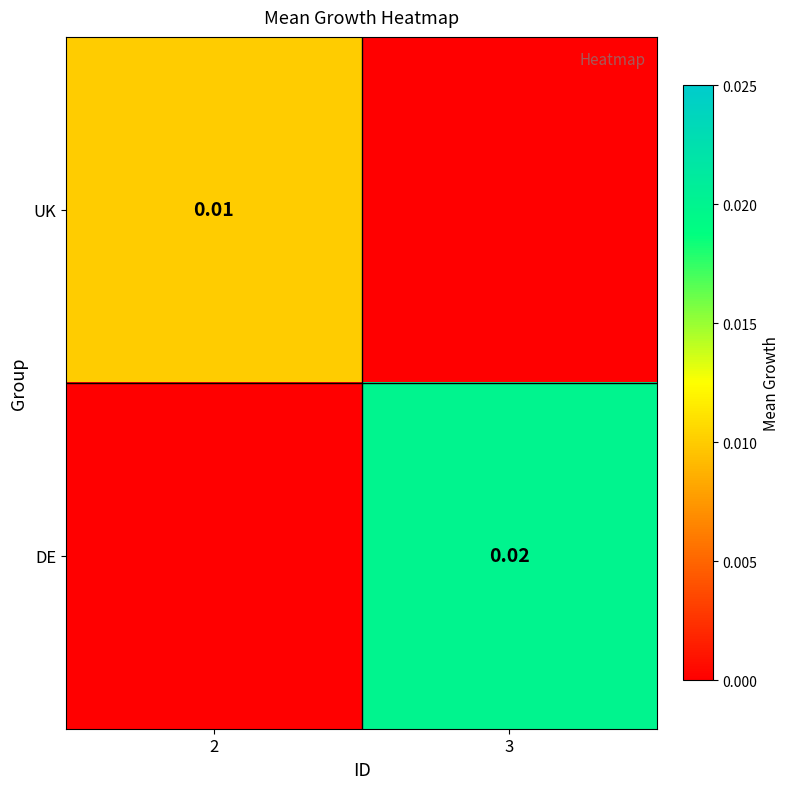

At which category is the sum across all series the highest?

3